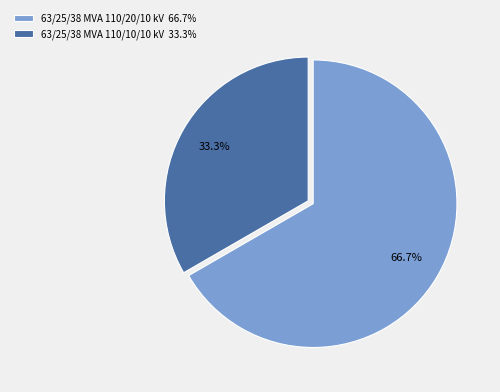

What is the largest slice in the pie chart?

63/25/38 MVA 110/20/10 kV